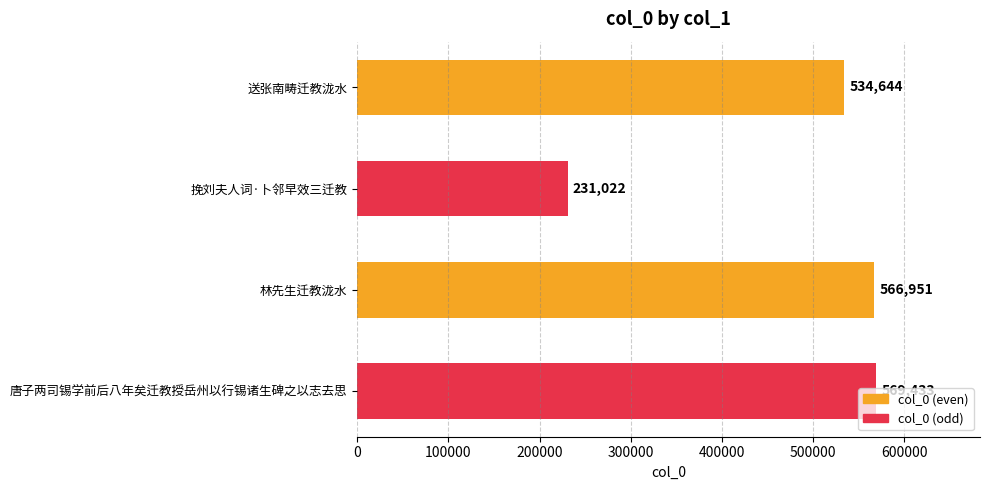

What is the ratio of the value at 挽刘夫人词·卜邻早效三迁教 to the value at 送张南畴迁教泷水?

0.4